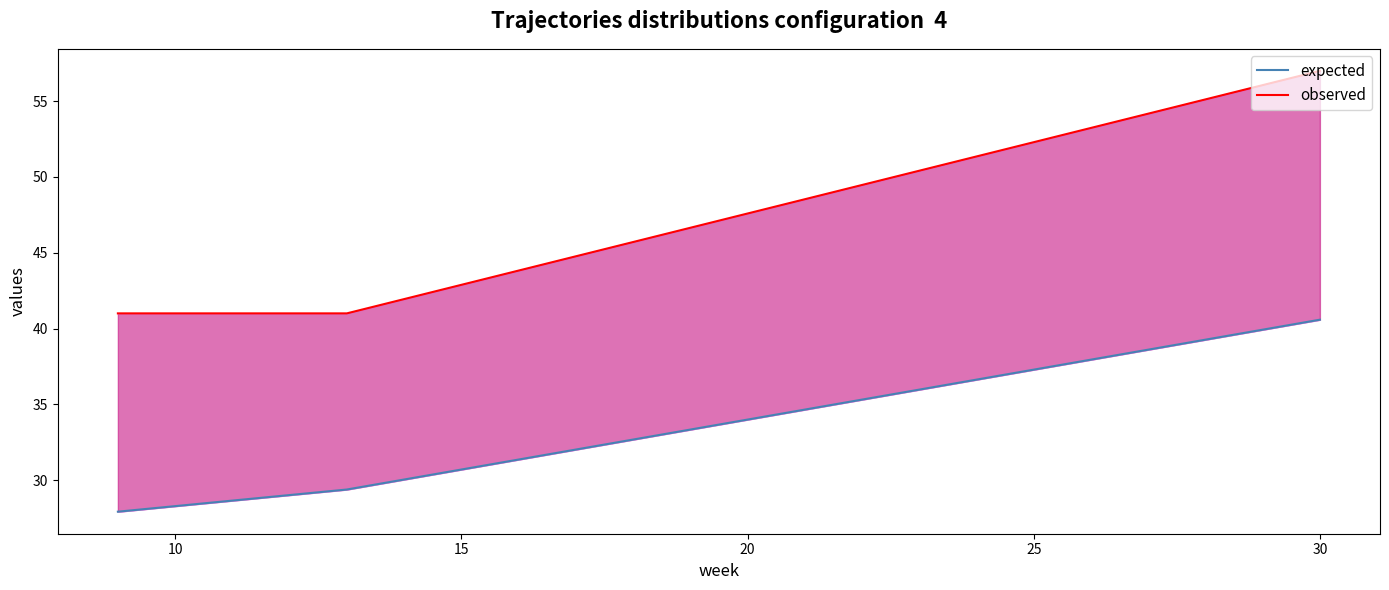

How many observed values are between 41 and 57?

3